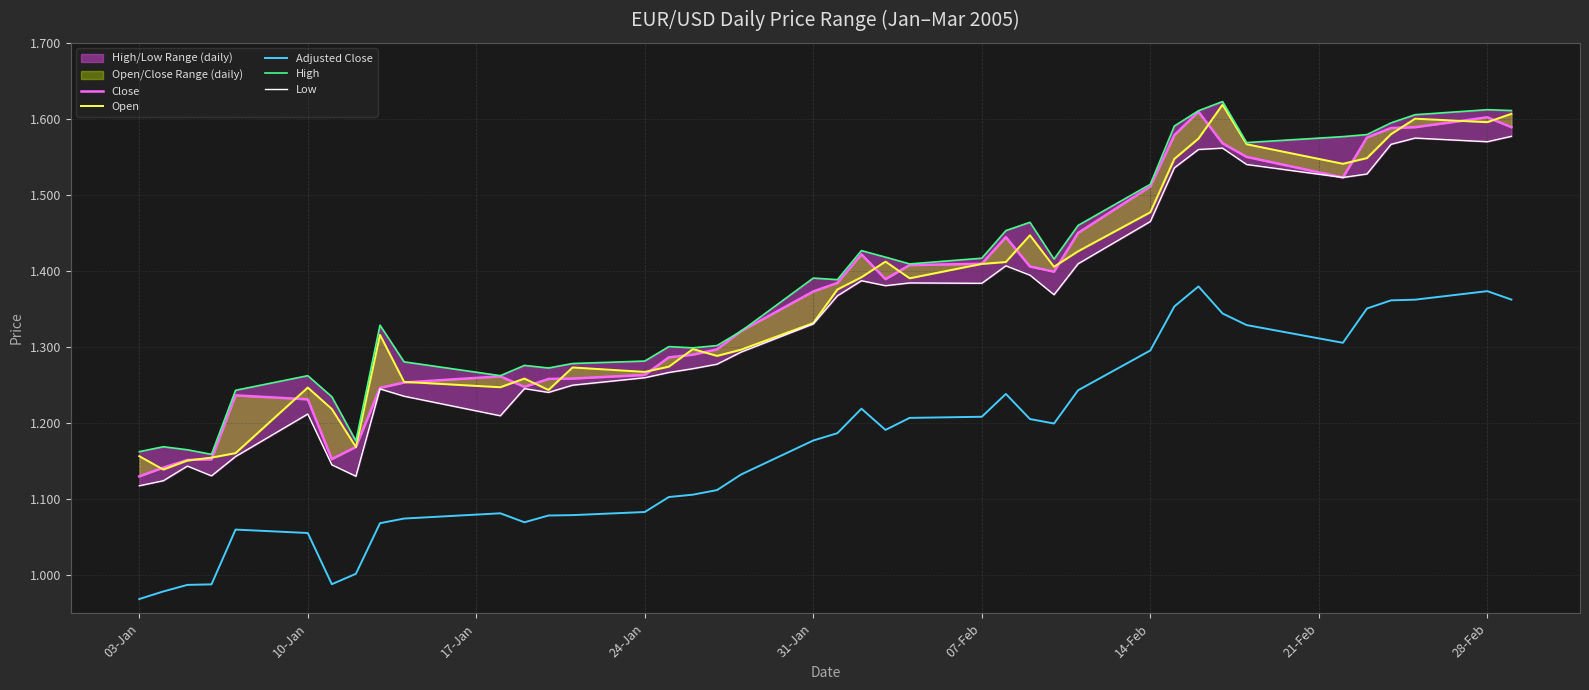

True or false: High and Close intersect in this chart.

False